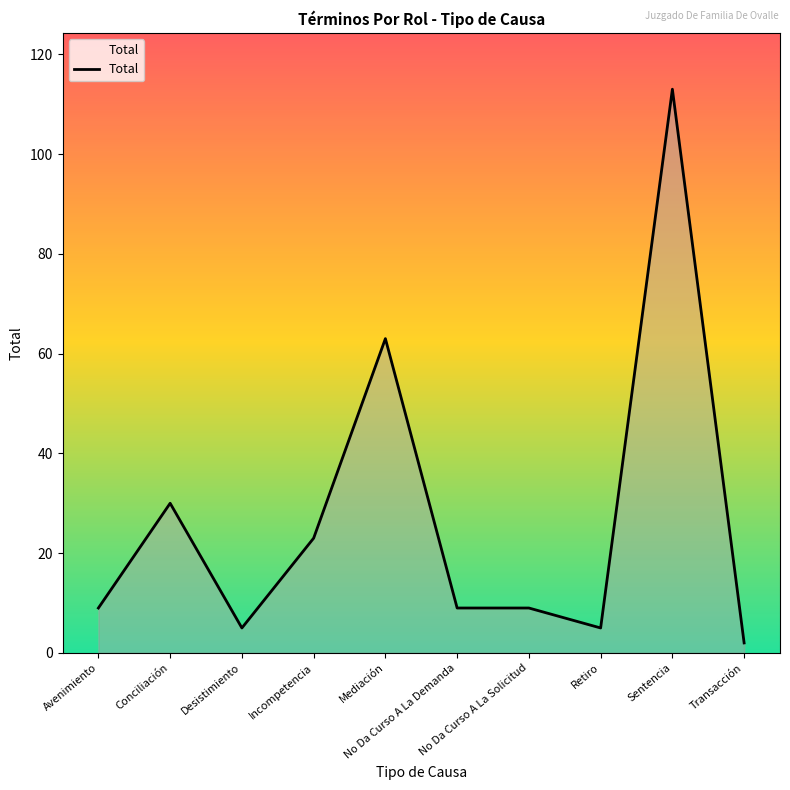

Where is the data nearest to the value 57?

Mediación